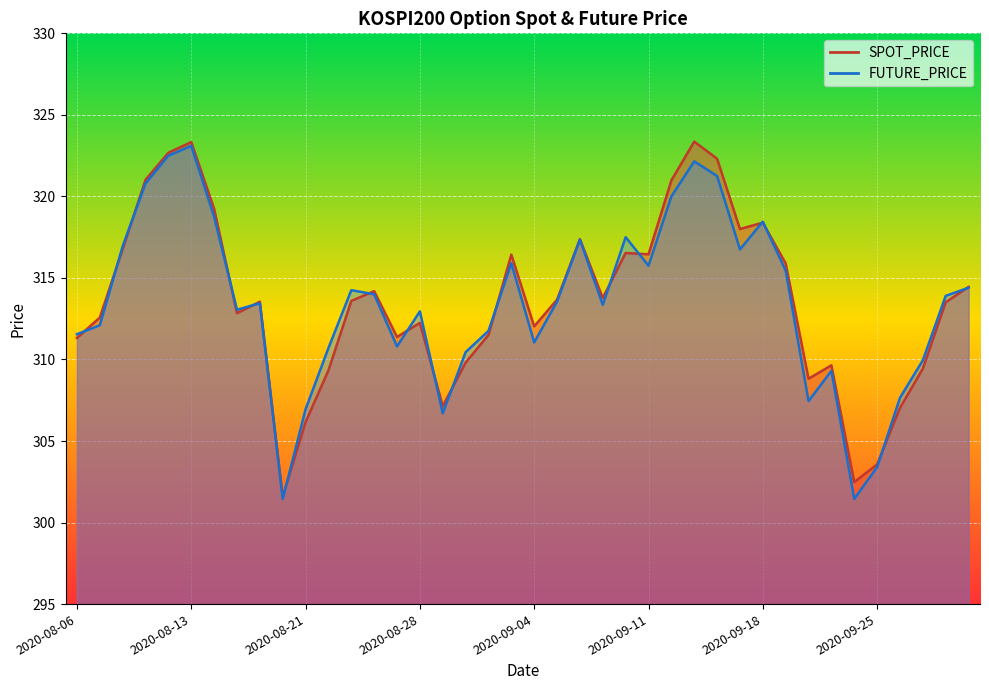

What is the sum of the FUTURE_PRICE values at 2020-09-09 and 2020-09-23?

622.7